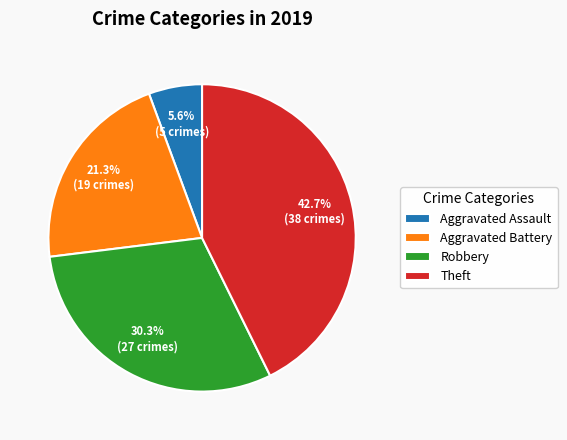

To the nearest percent, what is the average slice percentage?

25%